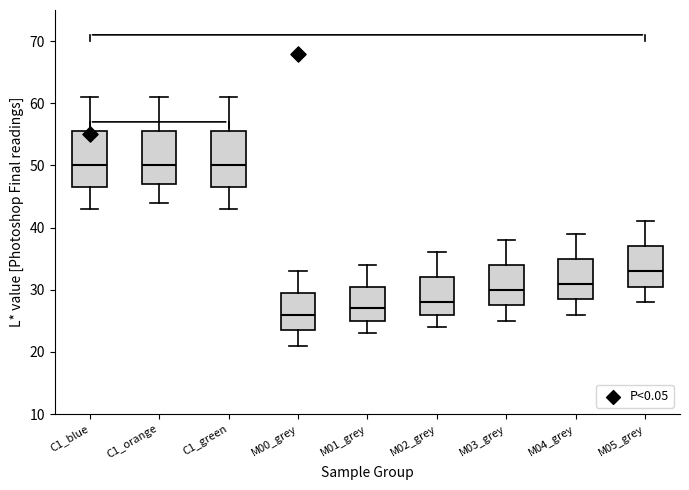

Reading left to right, transcribe this box plot: for each box, give where its median line is, the range the box spans, and where its two whiskers end, as read against the y-axis. The values are not printed on the chart, so give them approximately, as read against the axis.

C1_blue: median 50, box 47 to 56, whiskers 43 to 61
C1_orange: median 50, box 47 to 56, whiskers 44 to 61
C1_green: median 50, box 47 to 56, whiskers 43 to 61
M00_grey: median 26, box 24 to 30, whiskers 21 to 33
M01_grey: median 27, box 25 to 31, whiskers 23 to 34
M02_grey: median 28, box 26 to 32, whiskers 24 to 36
M03_grey: median 30, box 28 to 34, whiskers 25 to 38
M04_grey: median 31, box 29 to 35, whiskers 26 to 39
M05_grey: median 33, box 31 to 37, whiskers 28 to 41